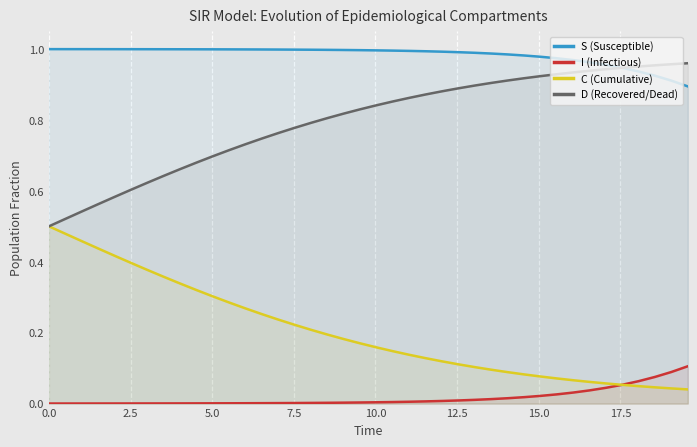

Which series has the largest total across all categories?

S (Susceptible)